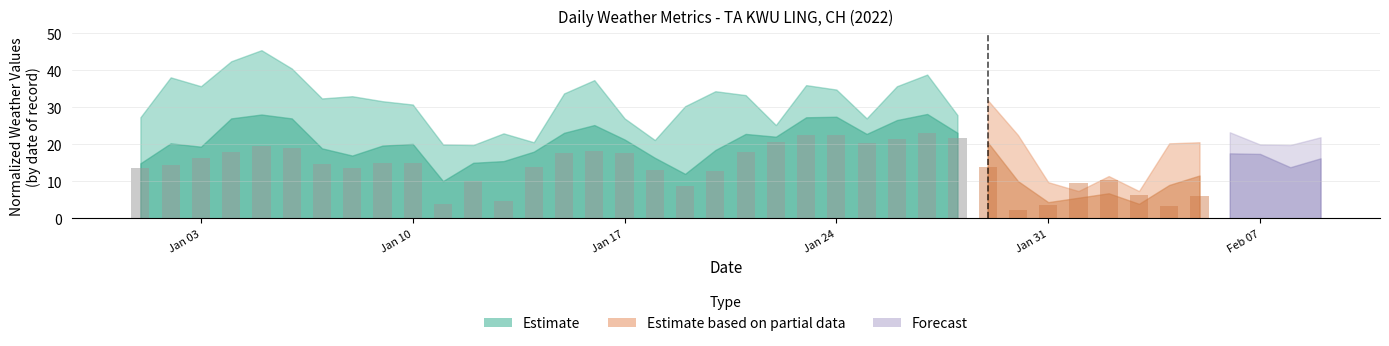

How many values are below 17?

14